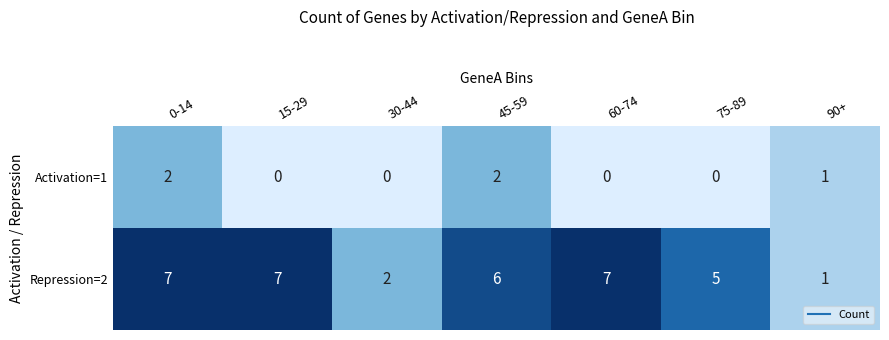

At 15-29, list the series in order from largest to smallest.

Repression=2, Activation=1